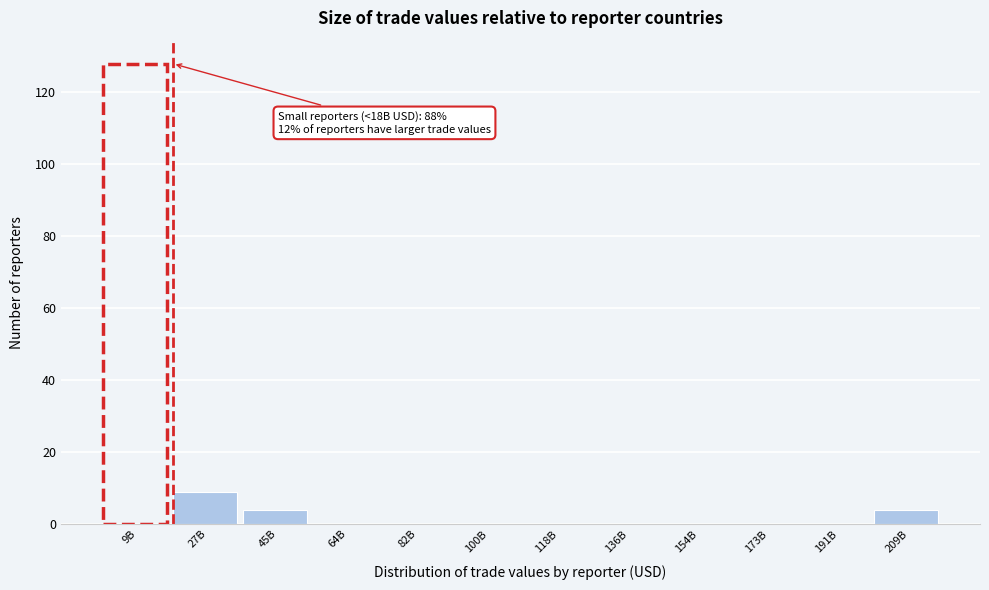

Reading right to left, transcribe all the data shown in this chart.

209B=4	191B=0	173B=0	154B=0	136B=0	118B=0	100B=0	82B=0	64B=0	45B=4	27B=9	9B=128